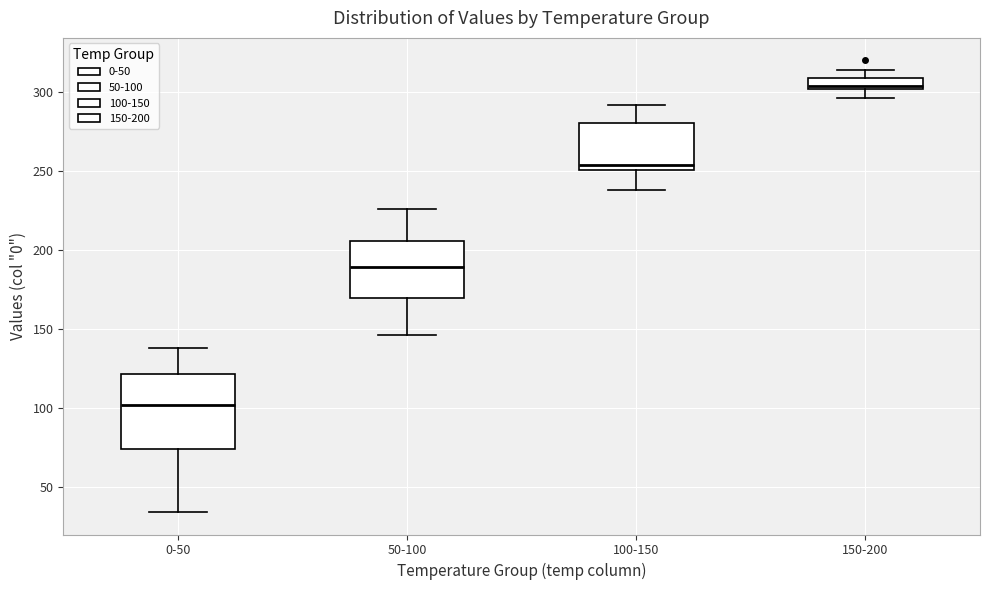

Which box has the highest median line?

150-200